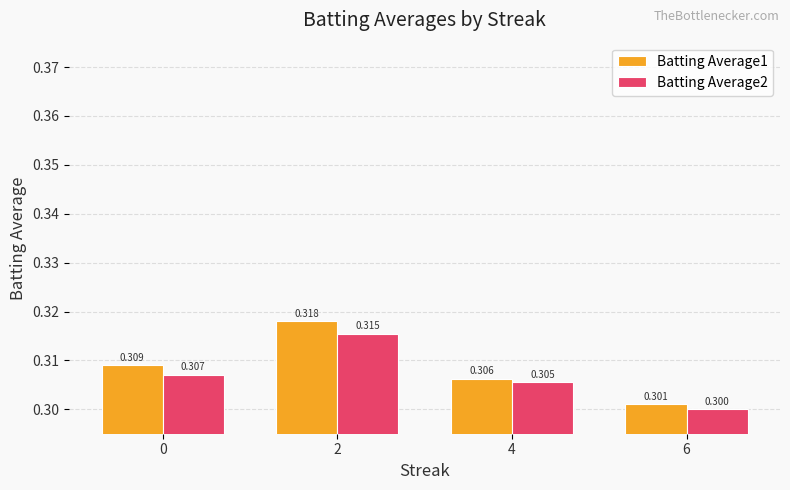

What is the value of the Batting Average1 bar at the 3rd from the left?

0.3